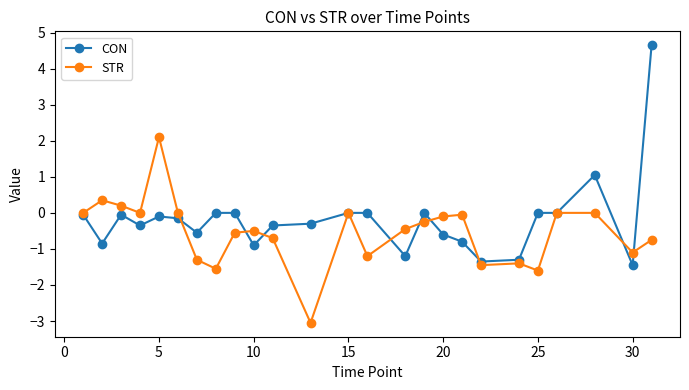

What are all the series names shown in the legend?

CON, STR